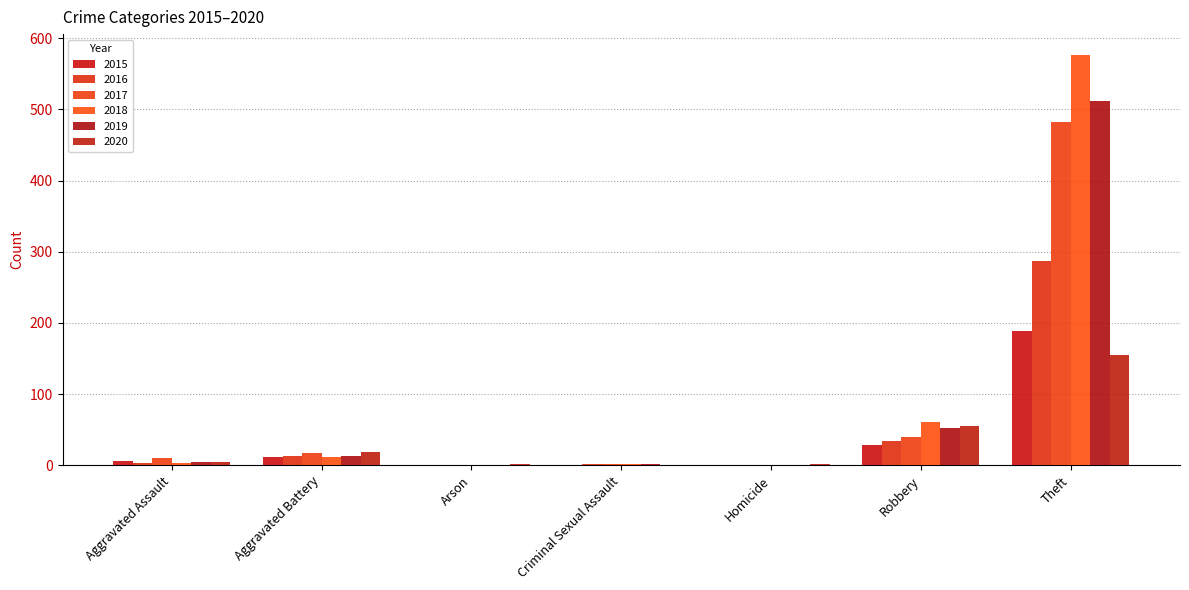

Which has a higher value, Arson or Homicide?

Arson